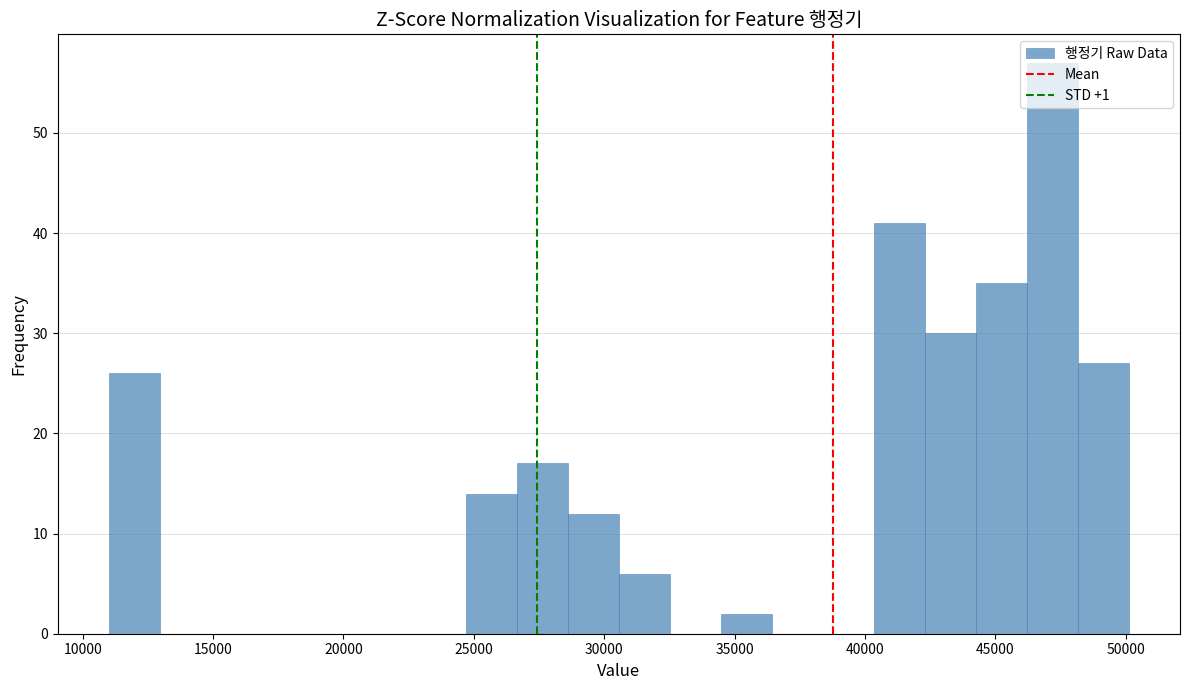

Read against the x-axis, roughly where is the centre of the tallest bar?

47000